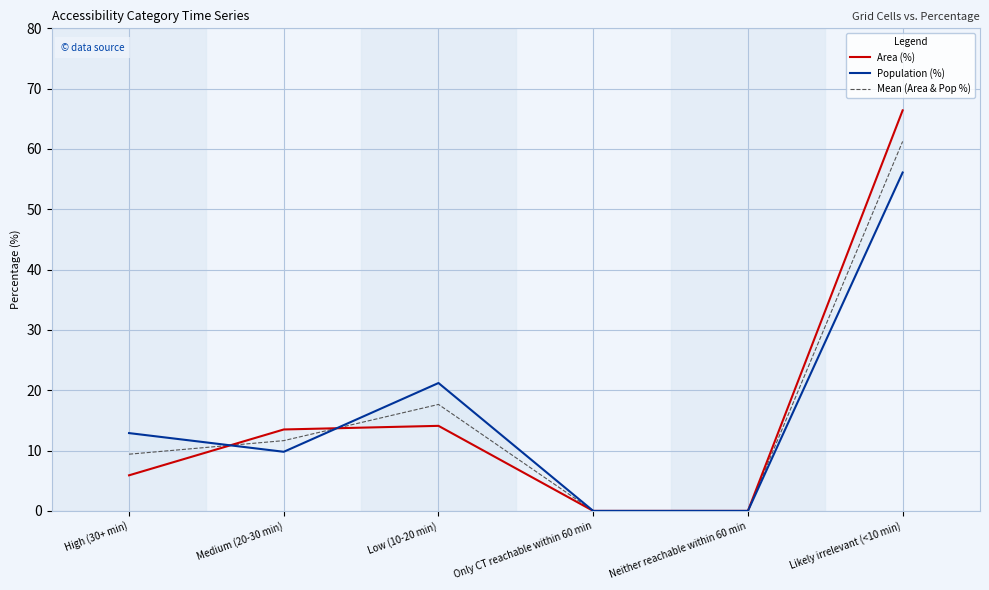

What position from the right is Only CT reachable within 60 min?

3